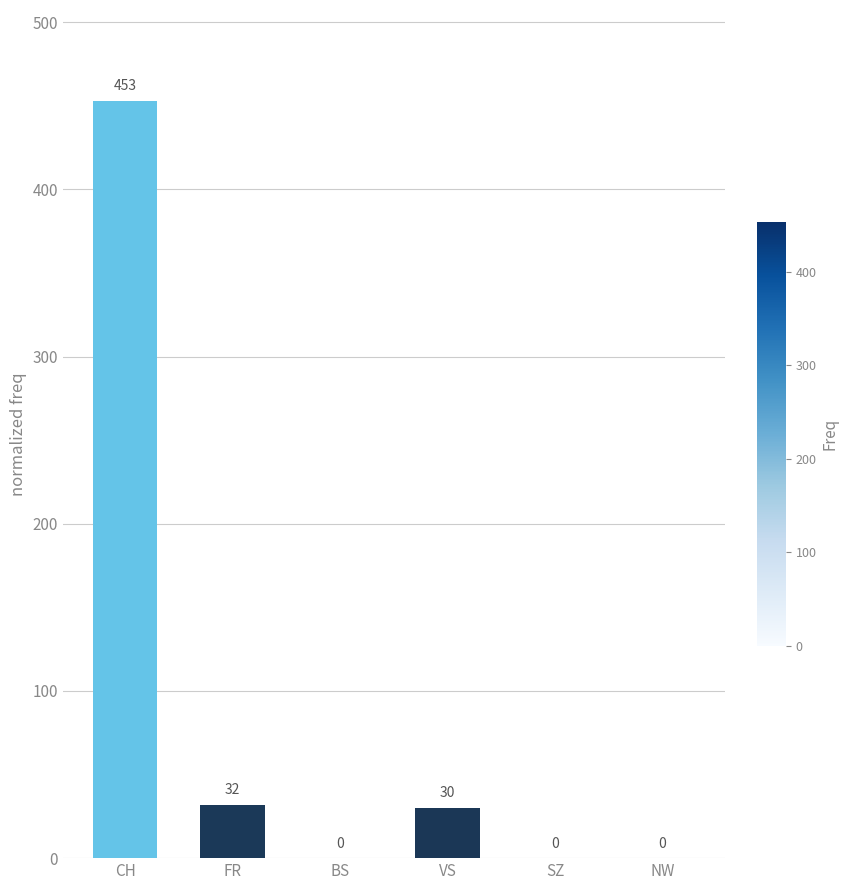

At which category does the chart reach its peak across all series?

CH